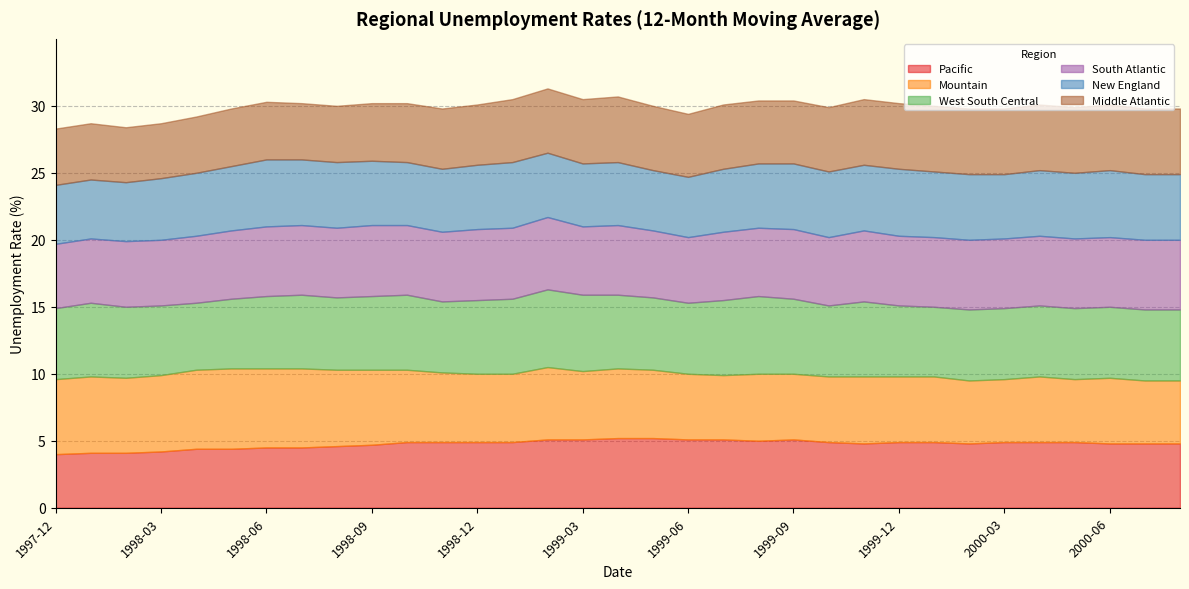

How many lines are shown in the chart?

6